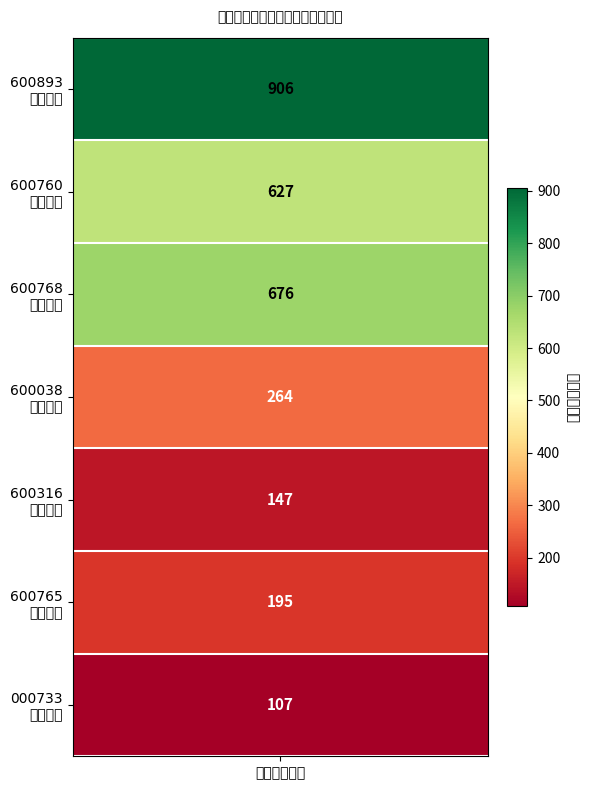

Where is the data nearest to the value 506?

1